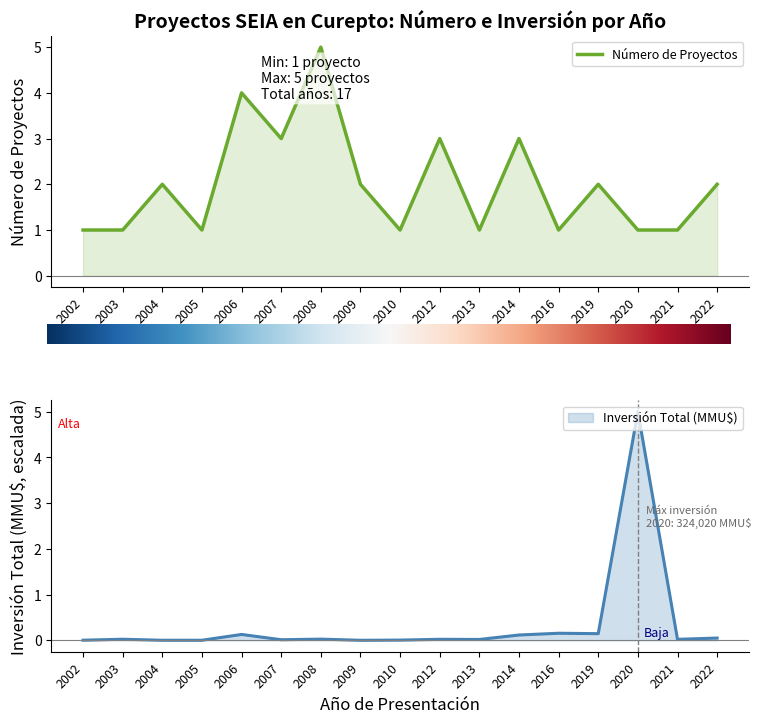

What is the average value of the Inversión Total (MMU$) series?

0.3